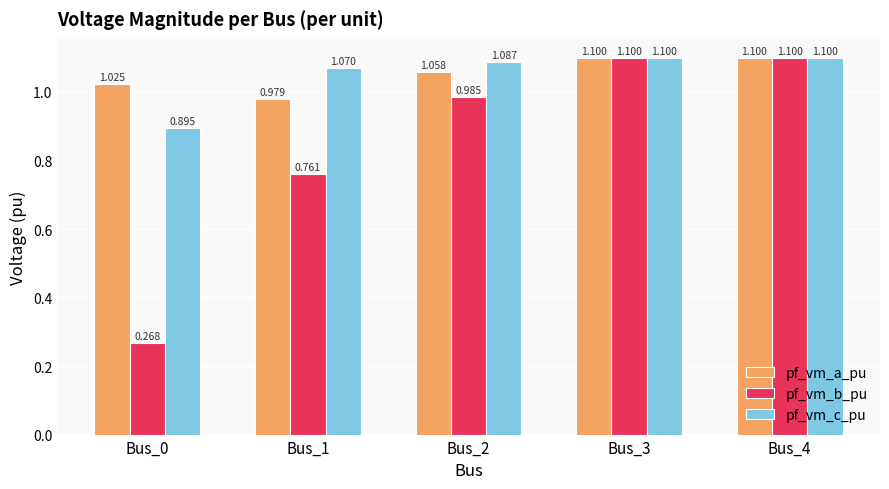

Which series has the largest total across all categories?

pf_vm_a_pu